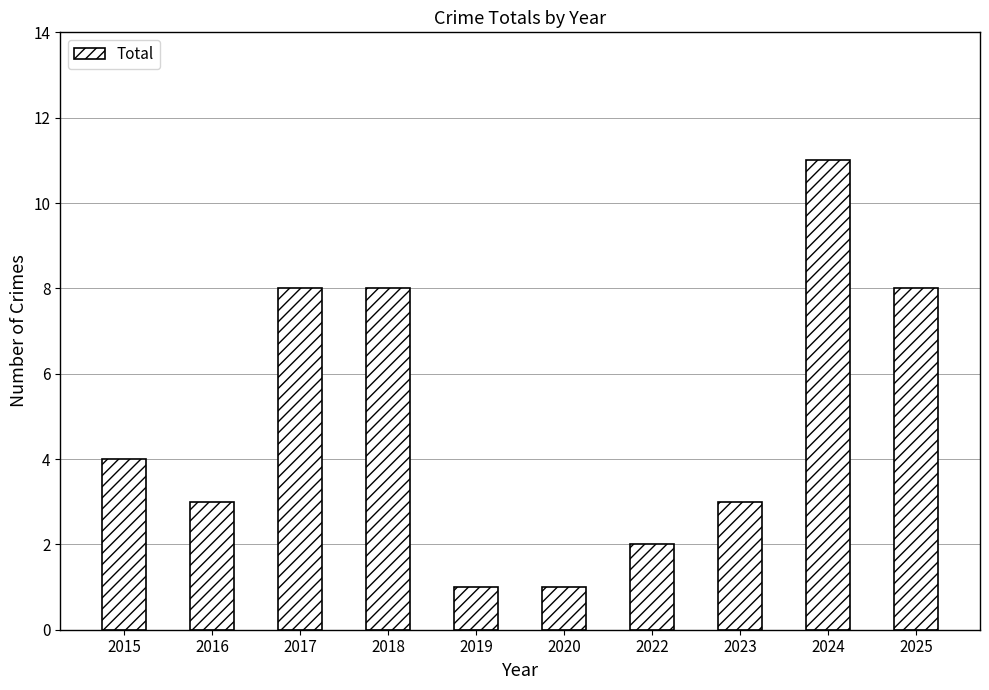

The chart shows a value of 3 at 2017. True or false?

False